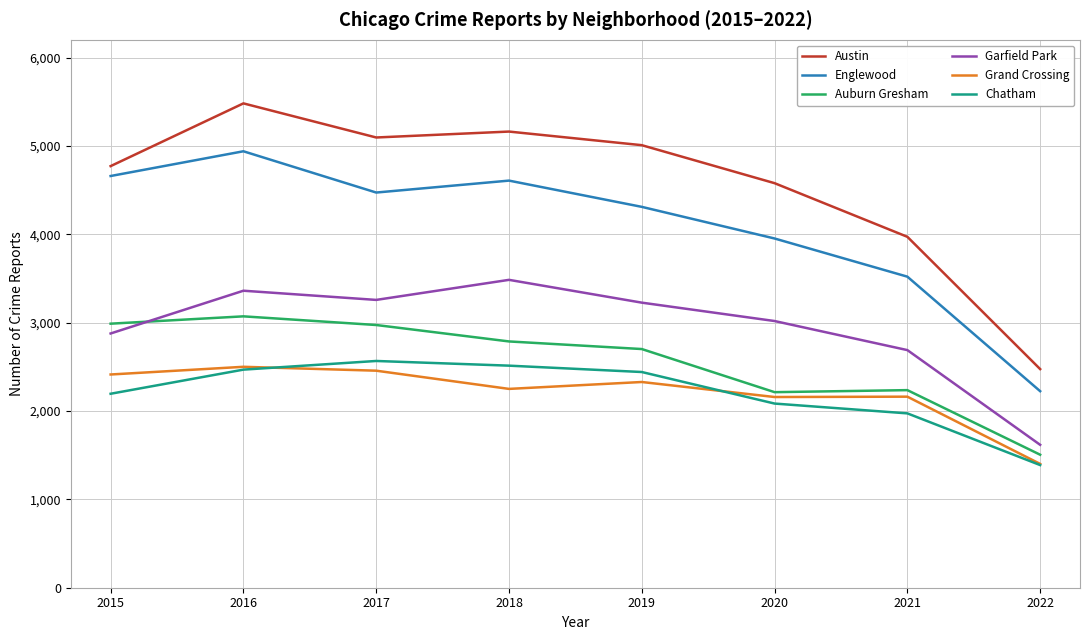

How many times do Garfield Park and Auburn Gresham cross each other?

1